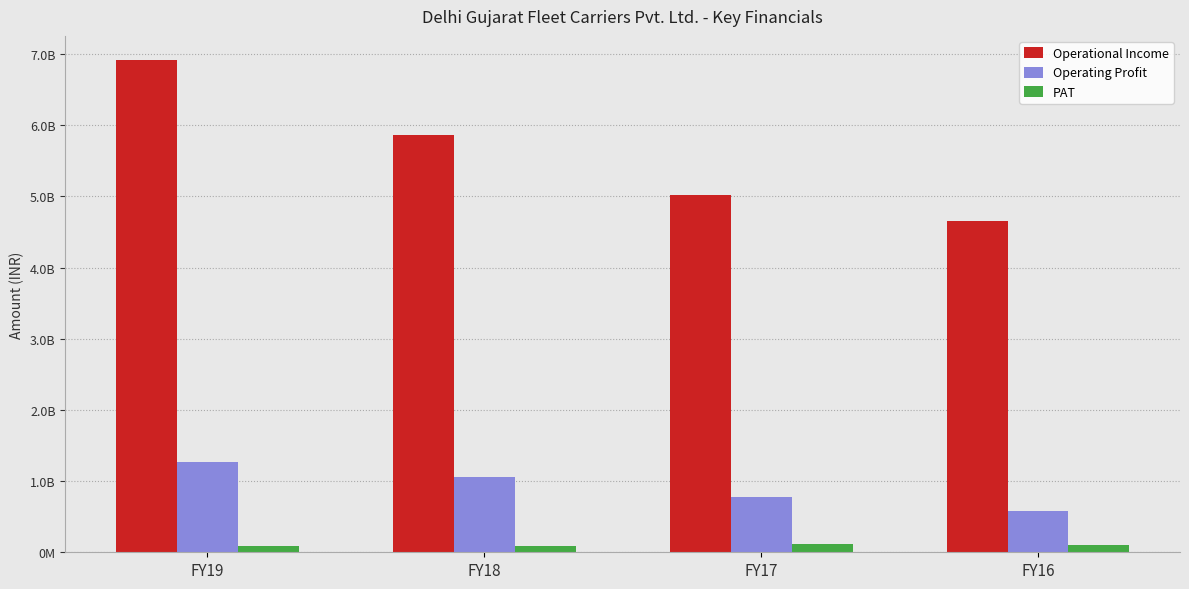

What are all the series names shown in the legend?

Operational Income, Operating Profit, PAT